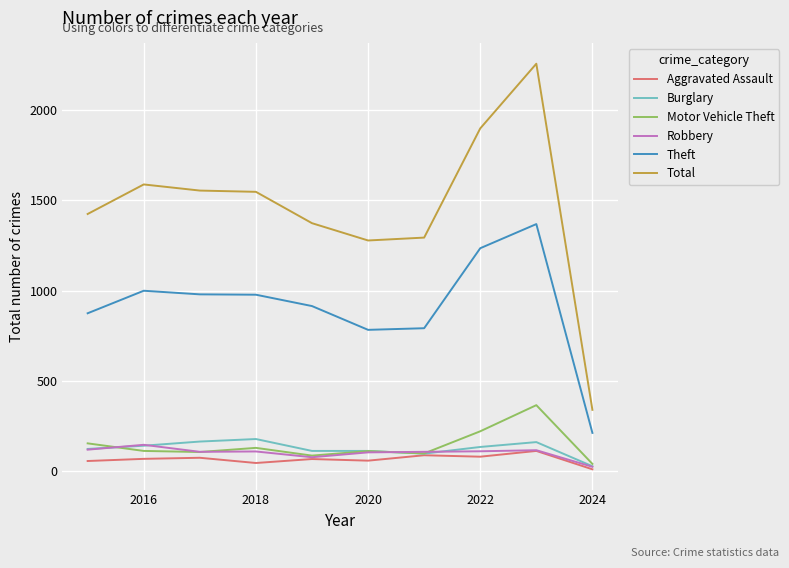

What is the highest value of the Motor Vehicle Theft series?

364